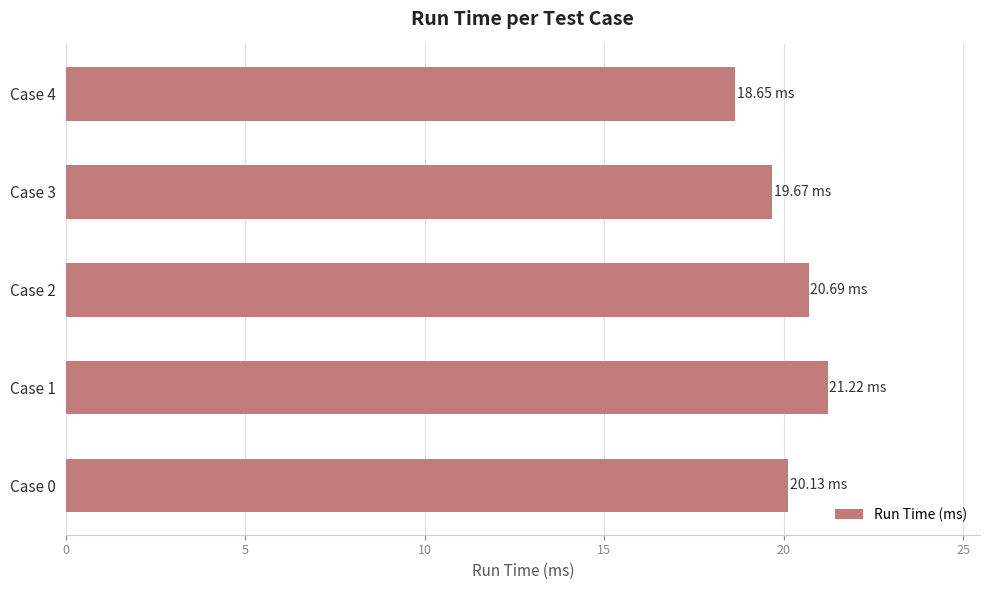

What is the difference between the maximum and minimum values?

2.6